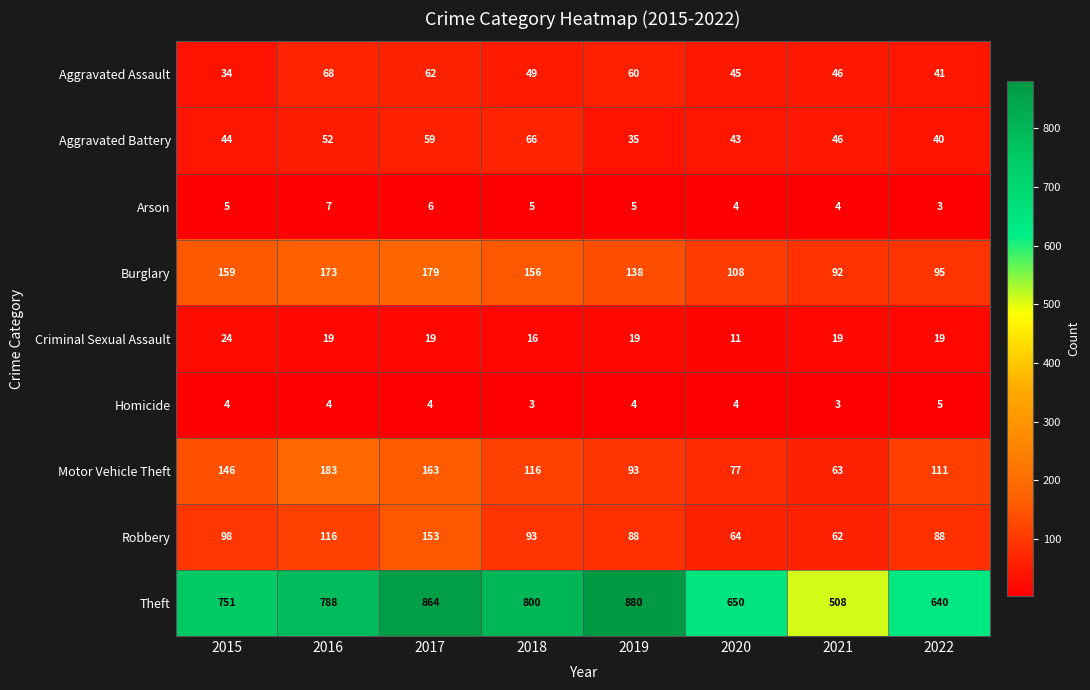

Which series has the largest range (max minus min)?

Theft